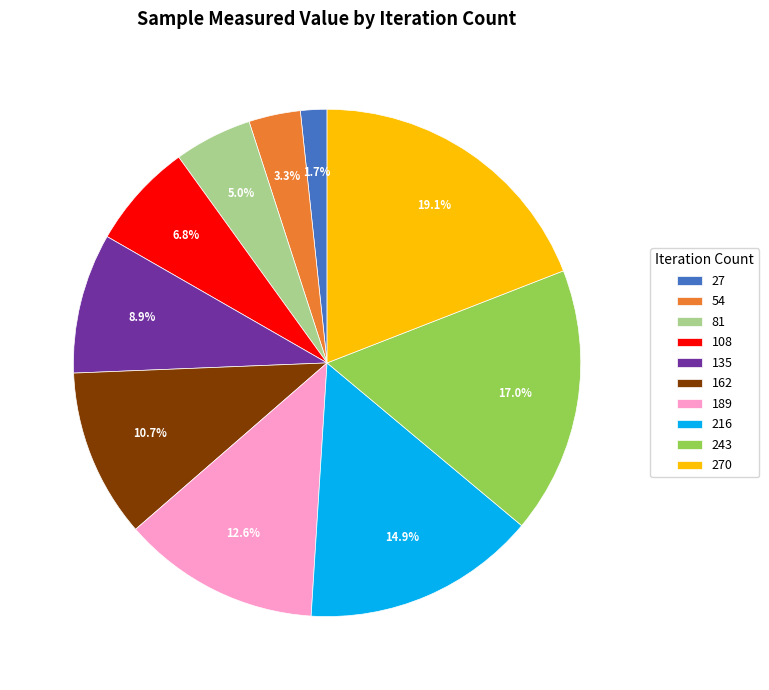

What percentage is the 216 slice, to the nearest percent?

15%